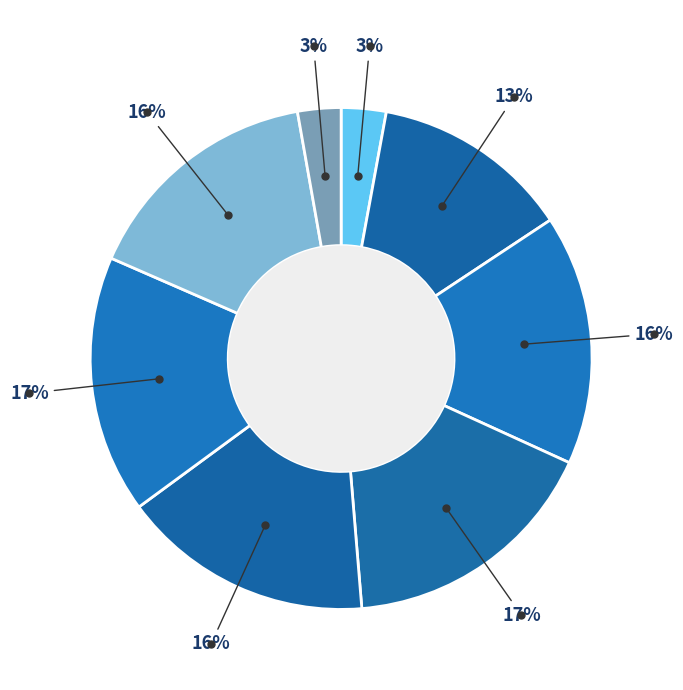

Does any single category account for the majority?

No